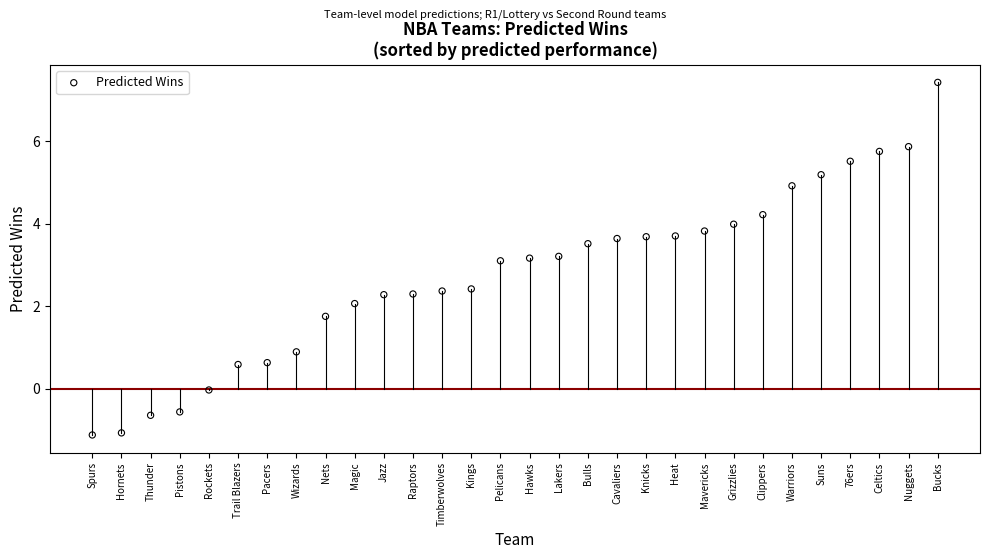

What is the range of Y values (max minus min)?

8.5